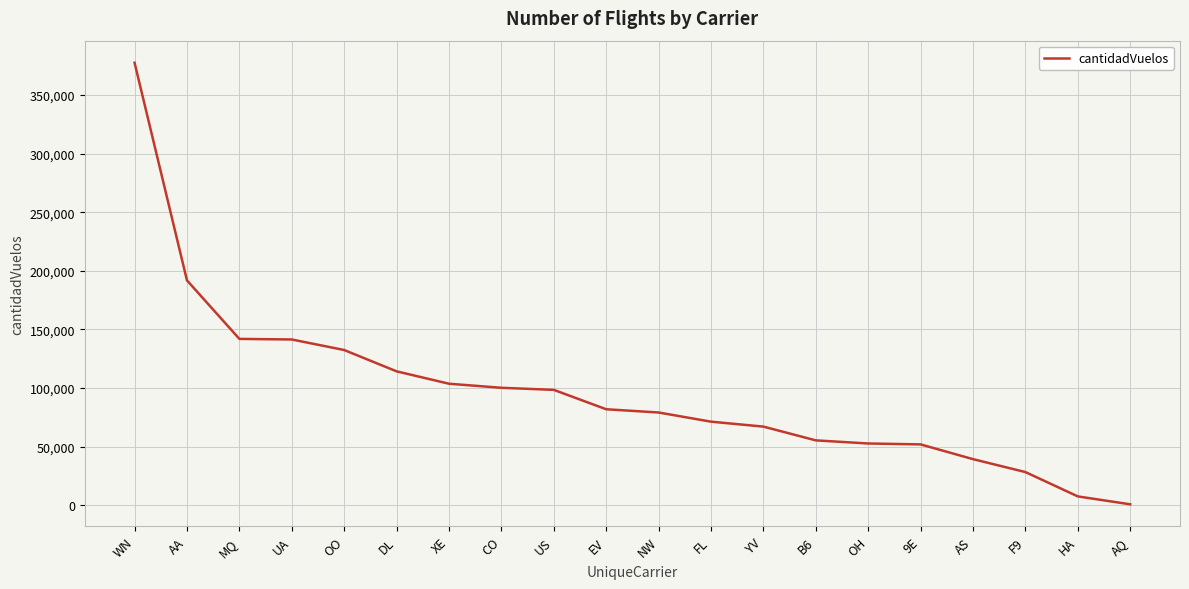

What is the ratio of the value at WN to the value at FL?

5.3